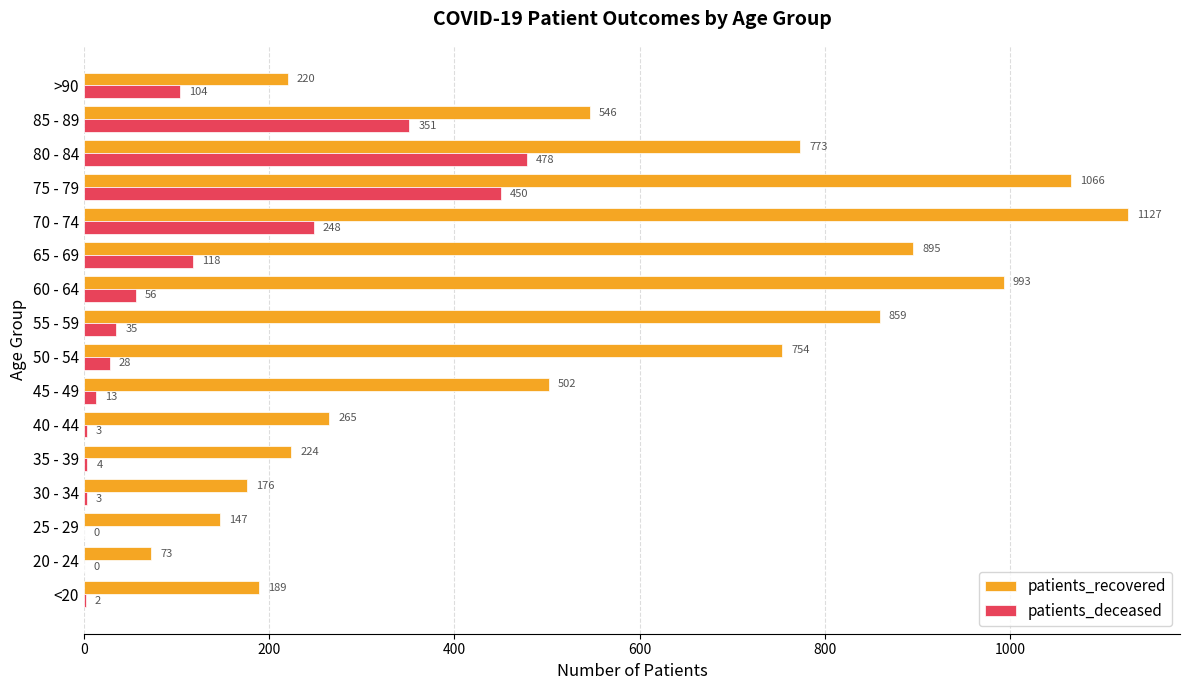

What is the sum of all patients_deceased values?

1893